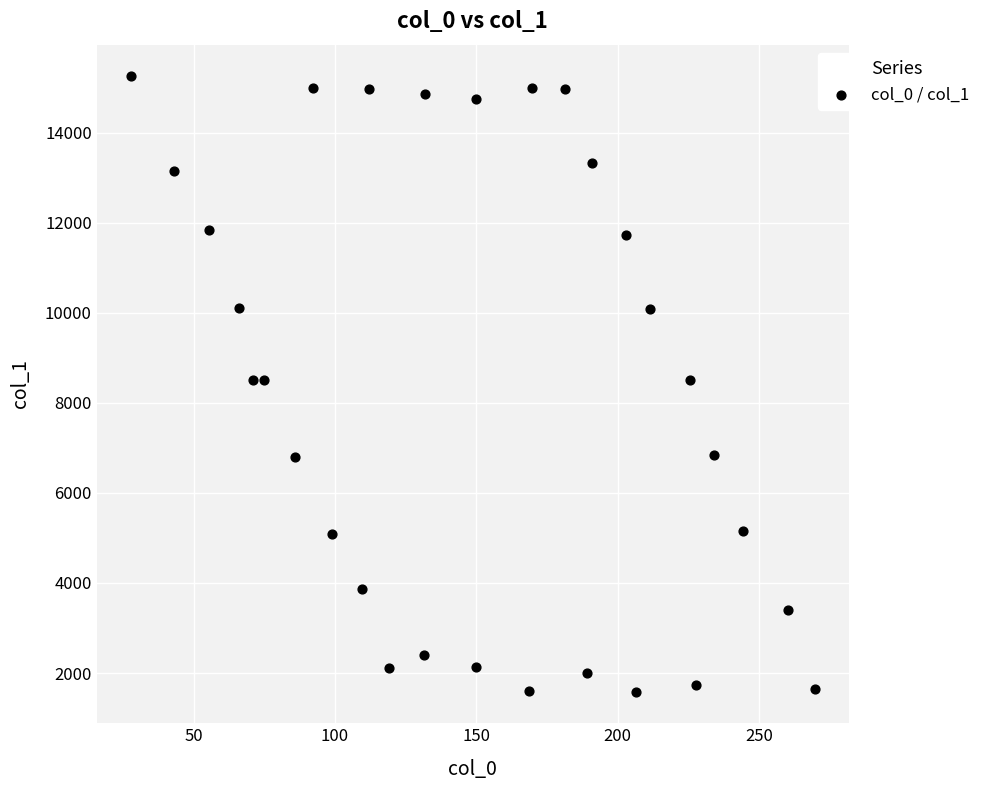

What is the range of X values (max minus min)?

241.8